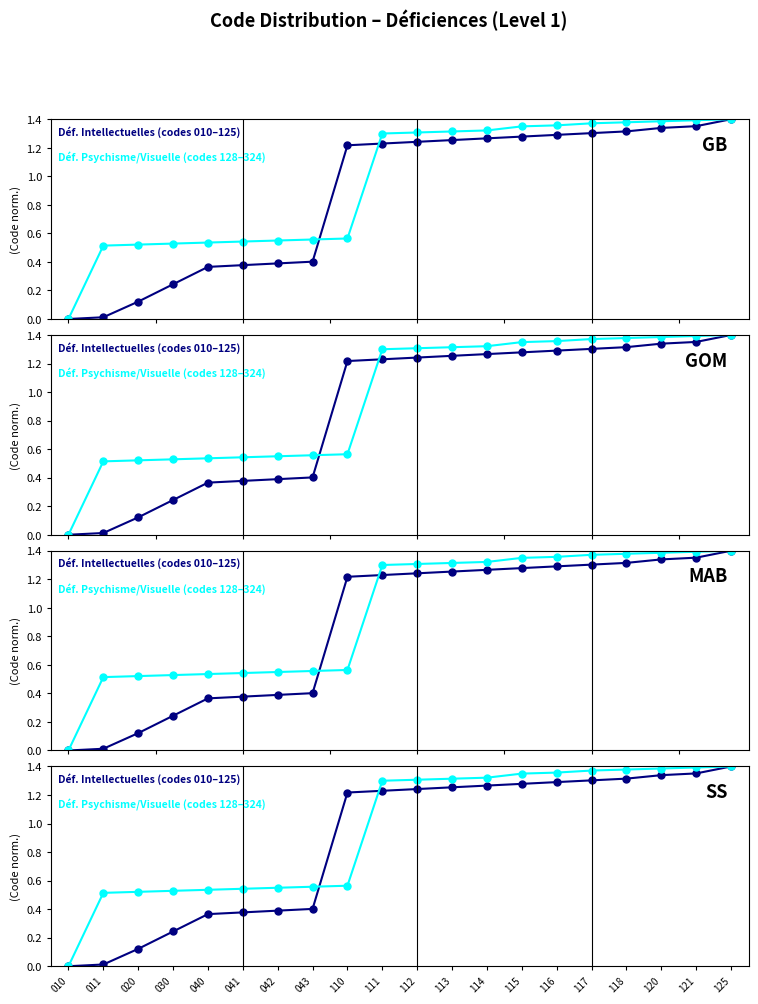

True or false: Déficiences Psychisme/Visuelle (codes 128–324) and Déficiences Intellectuelles (codes 010–125) cross at least once.

True